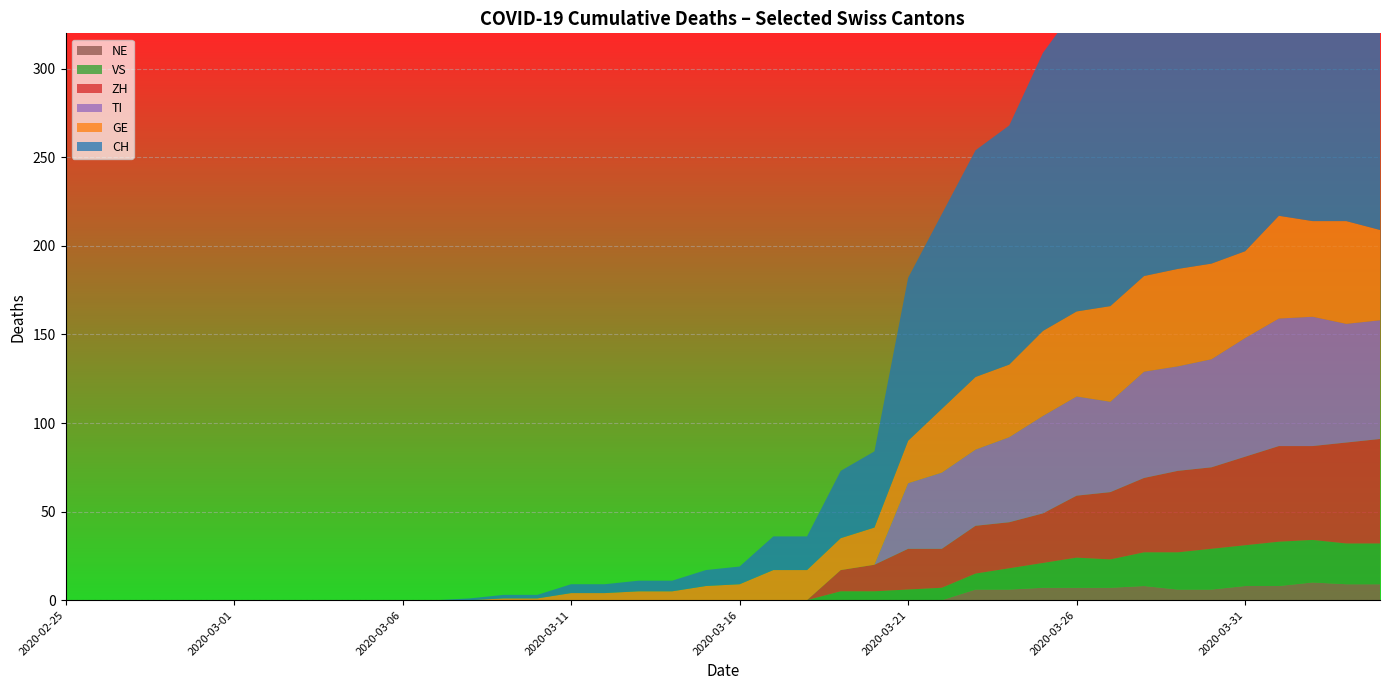

Reading left to right, transcribe all the data shown in this chart.

CH: 2020-02-25=0	2020-02-26=0	2020-02-27=0	2020-02-28=0	2020-02-29=0	2020-03-01=0	2020-03-02=0	2020-03-03=0	2020-03-04=0	2020-03-05=0	2020-03-06=0	2020-03-07=0	2020-03-08=1	2020-03-09=2	2020-03-10=2	2020-03-11=5	2020-03-12=5	2020-03-13=6	2020-03-14=6	2020-03-15=9	2020-03-16=10	2020-03-17=19	2020-03-18=19	2020-03-19=38	2020-03-20=43	2020-03-21=92	2020-03-22=110	2020-03-23=128	2020-03-24=135	2020-03-25=157	2020-03-26=172	2020-03-27=176	2020-03-28=206	2020-03-29=211	2020-03-30=246	2020-03-31=256	2020-04-01=282	2020-04-02=279	2020-04-03=284	2020-04-04=280
GE: 2020-02-25=0	2020-02-26=0	2020-02-27=0	2020-02-28=0	2020-02-29=0	2020-03-01=0	2020-03-02=0	2020-03-03=0	2020-03-04=0	2020-03-05=0	2020-03-06=0	2020-03-07=0	2020-03-08=0	2020-03-09=1	2020-03-10=1	2020-03-11=4	2020-03-12=4	2020-03-13=5	2020-03-14=5	2020-03-15=8	2020-03-16=9	2020-03-17=17	2020-03-18=17	2020-03-19=18	2020-03-20=21	2020-03-21=24	2020-03-22=36	2020-03-23=41	2020-03-24=41	2020-03-25=48	2020-03-26=48	2020-03-27=54	2020-03-28=54	2020-03-29=55	2020-03-30=54	2020-03-31=49	2020-04-01=58	2020-04-02=54	2020-04-03=58	2020-04-04=51
VS: 2020-02-25=0	2020-02-26=0	2020-02-27=0	2020-02-28=0	2020-02-29=0	2020-03-01=0	2020-03-02=0	2020-03-03=0	2020-03-04=0	2020-03-05=0	2020-03-06=0	2020-03-07=0	2020-03-08=0	2020-03-09=0	2020-03-10=0	2020-03-11=0	2020-03-12=0	2020-03-13=0	2020-03-14=0	2020-03-15=0	2020-03-16=0	2020-03-17=0	2020-03-18=0	2020-03-19=5	2020-03-20=5	2020-03-21=6	2020-03-22=7	2020-03-23=9	2020-03-24=12	2020-03-25=14	2020-03-26=17	2020-03-27=16	2020-03-28=19	2020-03-29=21	2020-03-30=23	2020-03-31=23	2020-04-01=25	2020-04-02=24	2020-04-03=23	2020-04-04=23
ZH: 2020-02-25=0	2020-02-26=0	2020-02-27=0	2020-02-28=0	2020-02-29=0	2020-03-01=0	2020-03-02=0	2020-03-03=0	2020-03-04=0	2020-03-05=0	2020-03-06=0	2020-03-07=0	2020-03-08=0	2020-03-09=0	2020-03-10=0	2020-03-11=0	2020-03-12=0	2020-03-13=0	2020-03-14=0	2020-03-15=0	2020-03-16=0	2020-03-17=0	2020-03-18=0	2020-03-19=12	2020-03-20=15	2020-03-21=23	2020-03-22=22	2020-03-23=27	2020-03-24=26	2020-03-25=28	2020-03-26=35	2020-03-27=38	2020-03-28=42	2020-03-29=46	2020-03-30=46	2020-03-31=50	2020-04-01=54	2020-04-02=53	2020-04-03=57	2020-04-04=59
TI: 2020-02-25=0	2020-02-26=0	2020-02-27=0	2020-02-28=0	2020-02-29=0	2020-03-01=0	2020-03-02=0	2020-03-03=0	2020-03-04=0	2020-03-05=0	2020-03-06=0	2020-03-07=0	2020-03-08=0	2020-03-09=0	2020-03-10=0	2020-03-11=0	2020-03-12=0	2020-03-13=0	2020-03-14=0	2020-03-15=0	2020-03-16=0	2020-03-17=0	2020-03-18=0	2020-03-19=0	2020-03-20=0	2020-03-21=37	2020-03-22=43	2020-03-23=43	2020-03-24=48	2020-03-25=55	2020-03-26=56	2020-03-27=51	2020-03-28=60	2020-03-29=59	2020-03-30=61	2020-03-31=67	2020-04-01=72	2020-04-02=73	2020-04-03=67	2020-04-04=67
NE: 2020-02-25=0	2020-02-26=0	2020-02-27=0	2020-02-28=0	2020-02-29=0	2020-03-01=0	2020-03-02=0	2020-03-03=0	2020-03-04=0	2020-03-05=0	2020-03-06=0	2020-03-07=0	2020-03-08=0	2020-03-09=0	2020-03-10=0	2020-03-11=0	2020-03-12=0	2020-03-13=0	2020-03-14=0	2020-03-15=0	2020-03-16=0	2020-03-17=0	2020-03-18=0	2020-03-19=0	2020-03-20=0	2020-03-21=0	2020-03-22=0	2020-03-23=6	2020-03-24=6	2020-03-25=7	2020-03-26=7	2020-03-27=7	2020-03-28=8	2020-03-29=6	2020-03-30=6	2020-03-31=8	2020-04-01=8	2020-04-02=10	2020-04-03=9	2020-04-04=9